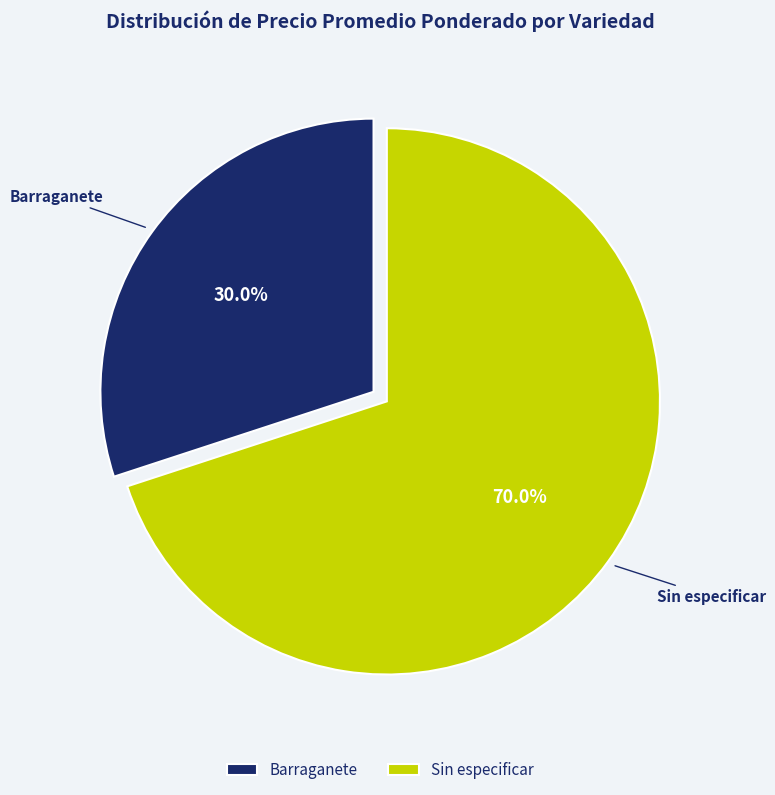

Rank the categories by value from highest to lowest.

Sin especificar, Barraganete